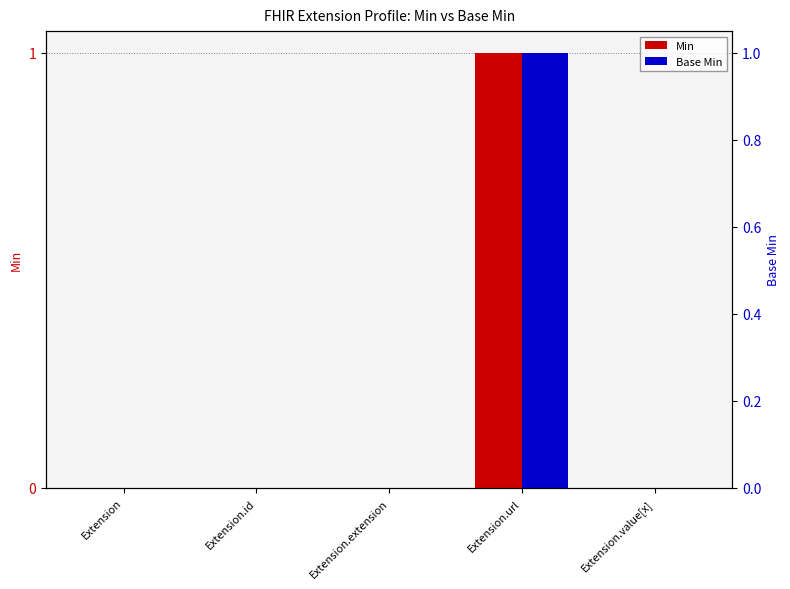

What is the difference between the maximum and second lowest values in the Min series?

1